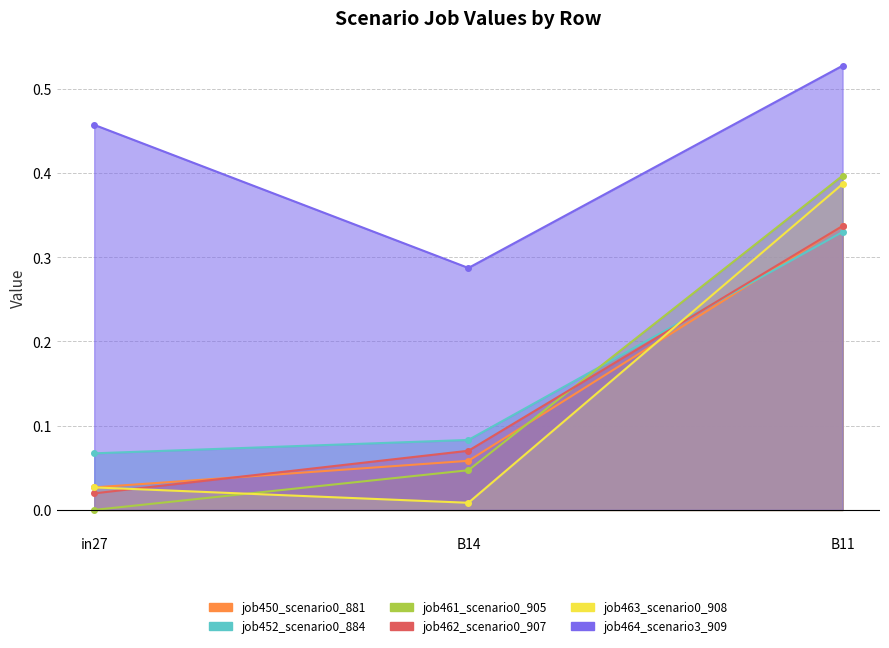

The job452_scenario0_884 series shows 0.1 at in27. True or false?

True